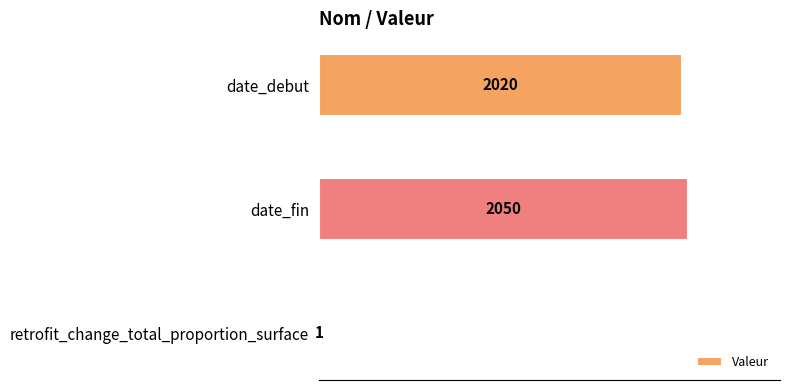

Between date_fin and date_debut, which is larger?

date_fin